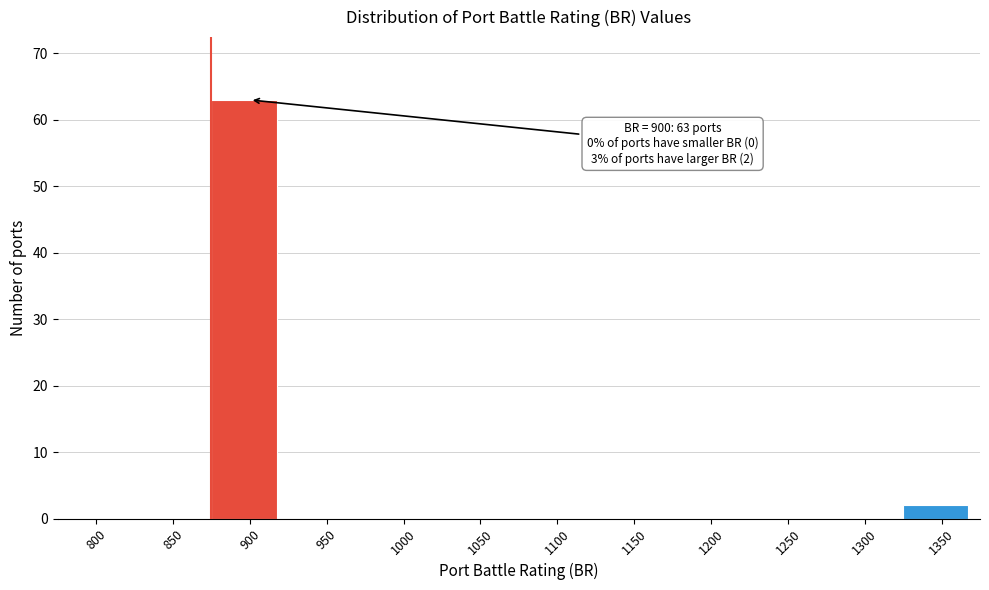

Reading left to right, list all the values displayed in this chart.

800=0	850=0	900=63	950=0	1000=0	1050=0	1100=0	1150=0	1200=0	1250=0	1300=0	1350=2